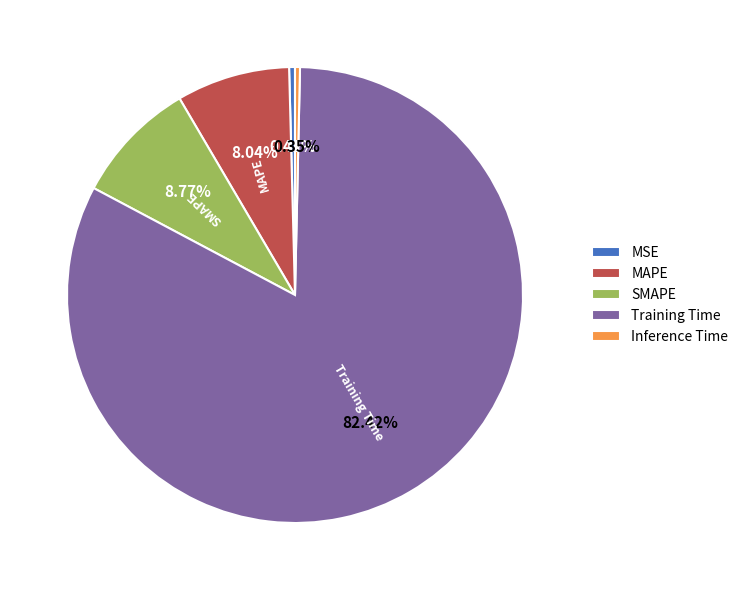

Is it true that SMAPE is 23% of the pie?

False